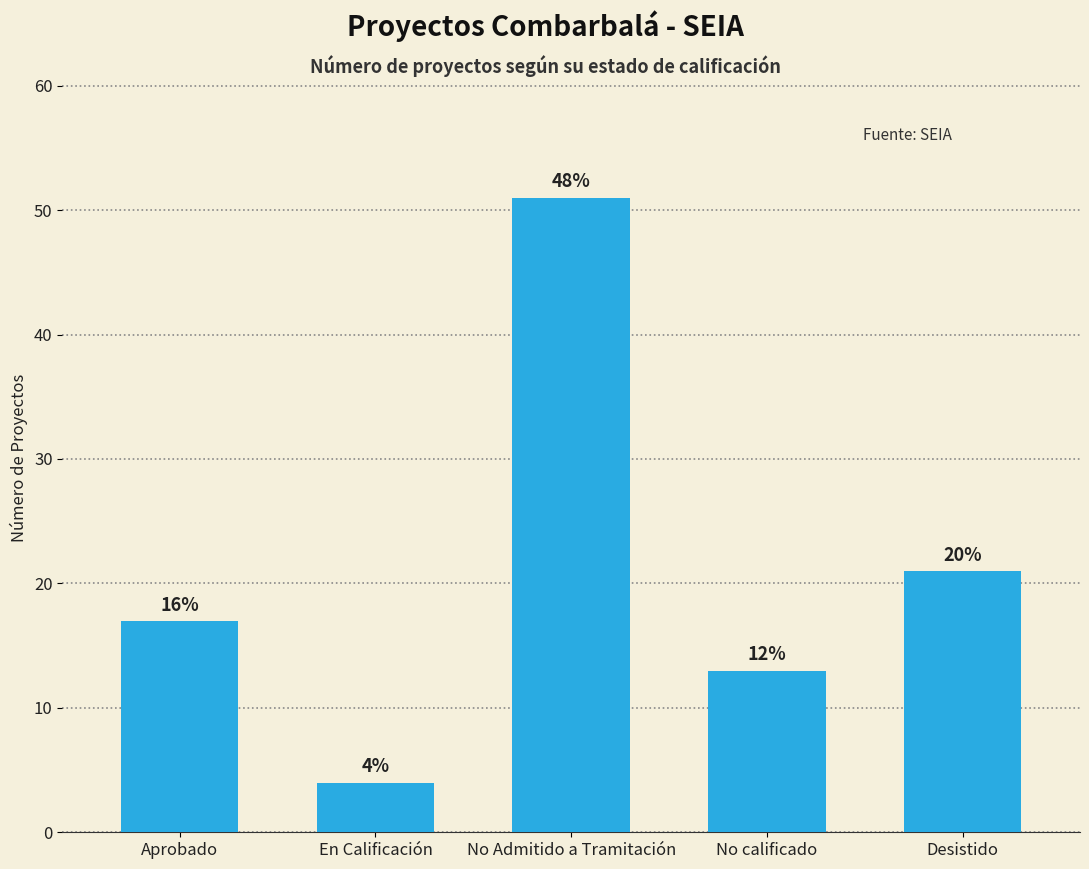

How many bars are there in total?

5